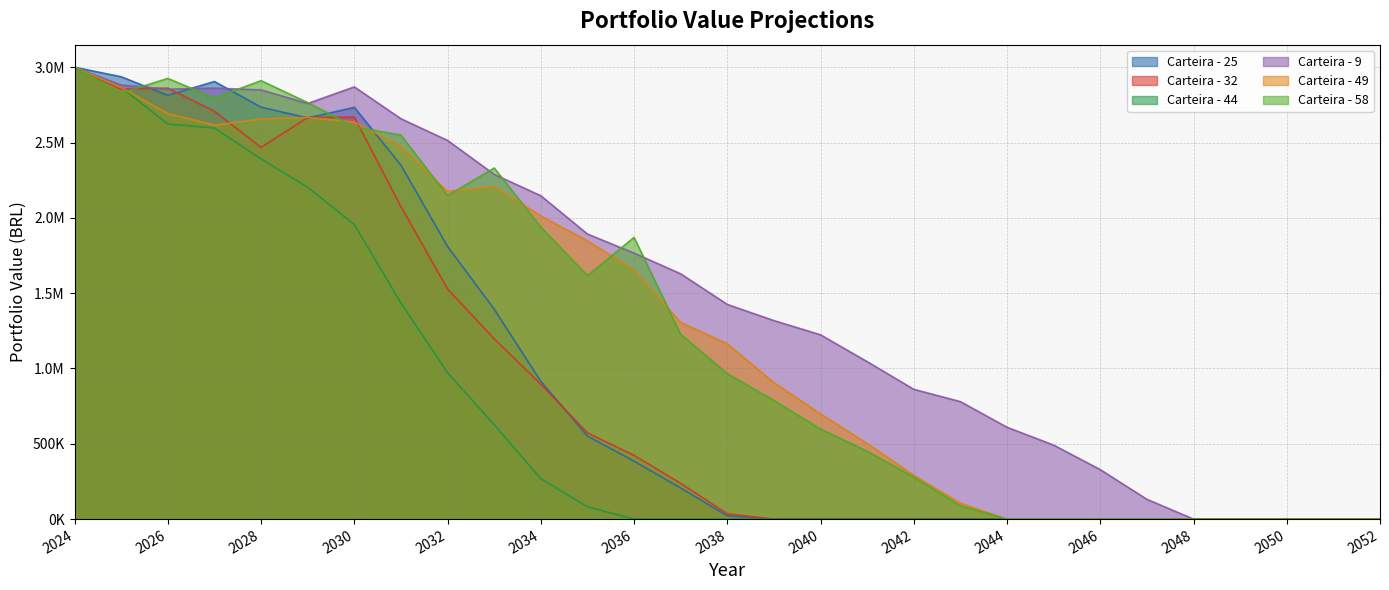

The value of Carteira - 9 at 2037-12-31 is 592483.2. True or false?

False